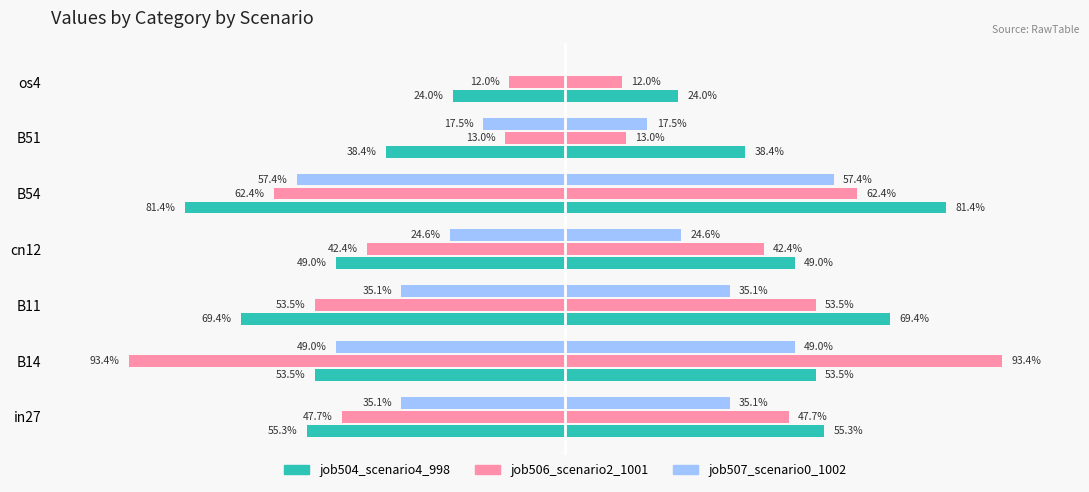

Between B14 and B11, which series saw the biggest shift?

job506_scenario2_1001